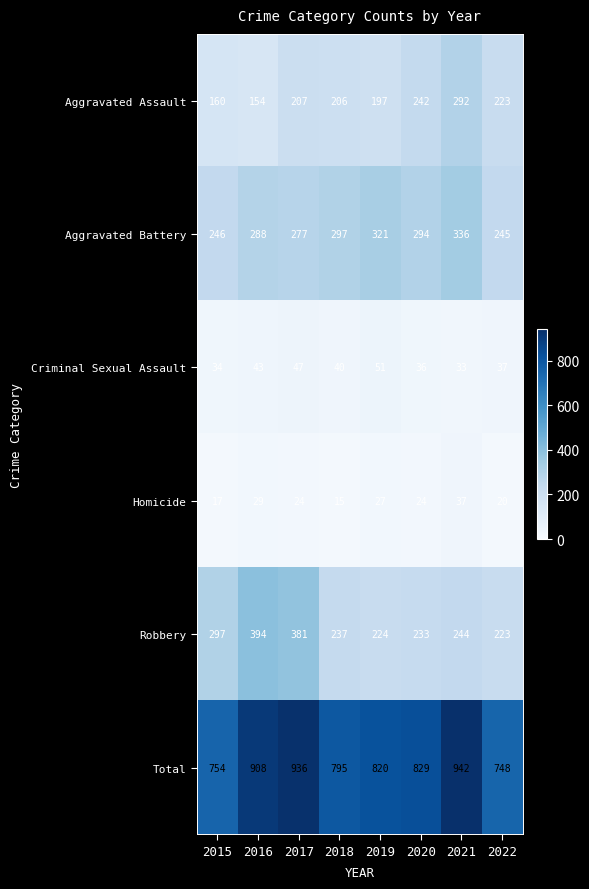

Which category has the lowest value in the Aggravated Assault series?

2016